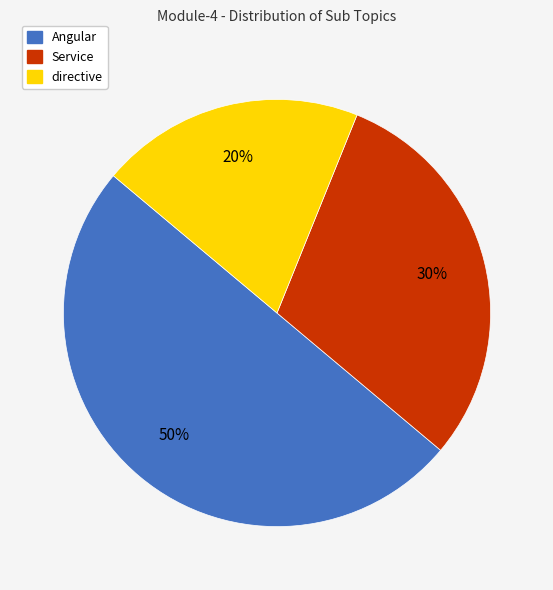

Count the number of slices in the pie.

3